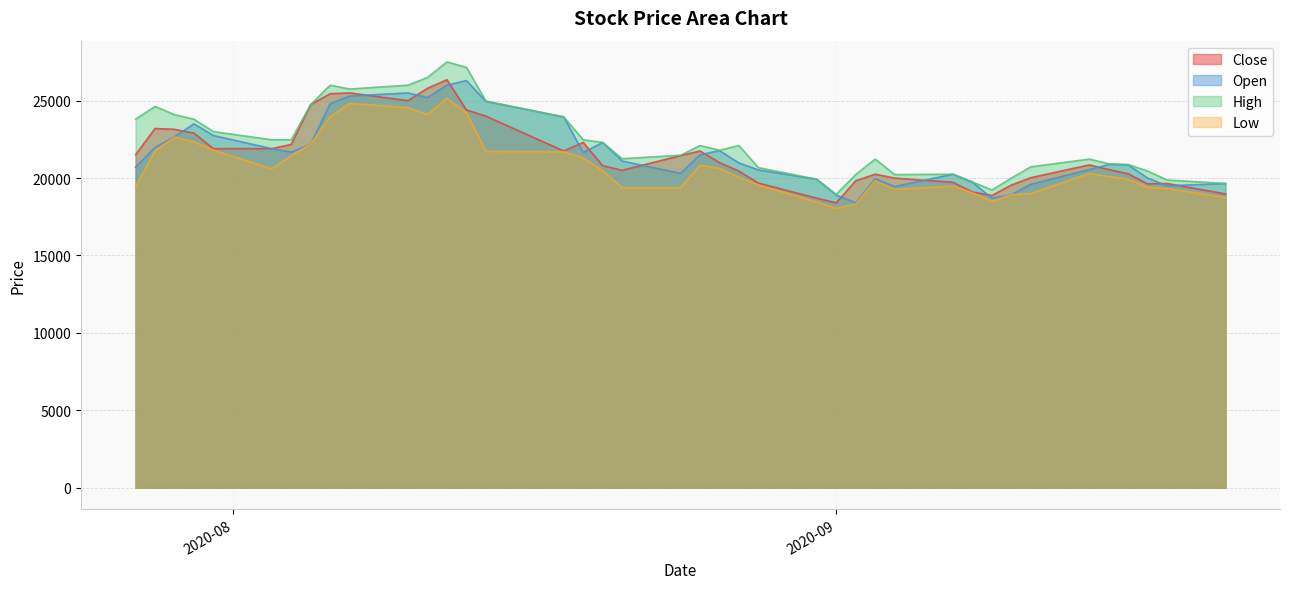

Which series has the largest total across all categories?

High